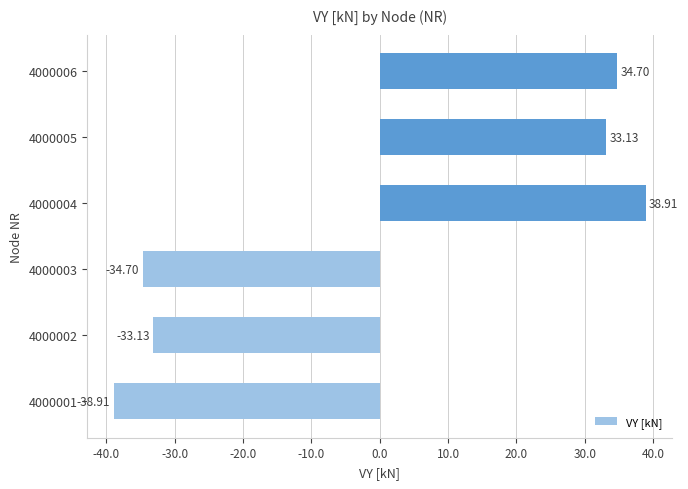

How many values are above zero?

3